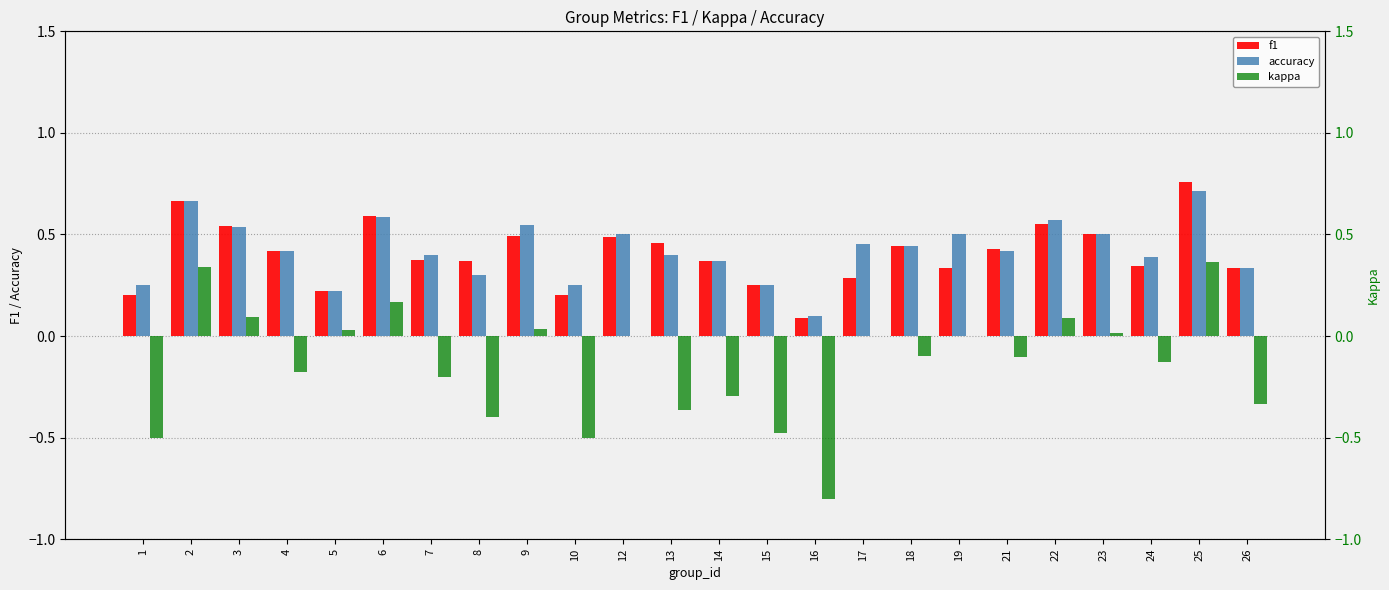

What are all the series names shown in the legend?

f1, accuracy, kappa